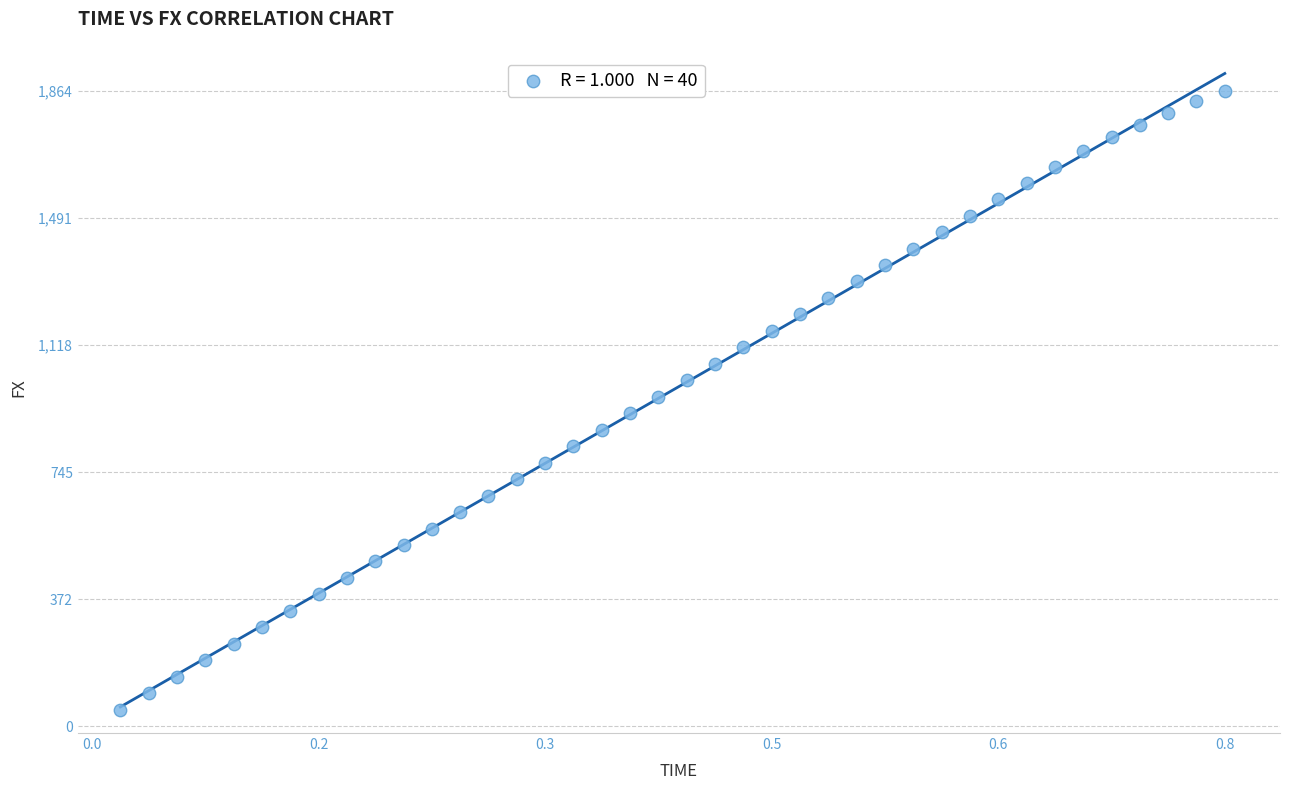

What is the range of X values (max minus min)?

0.8